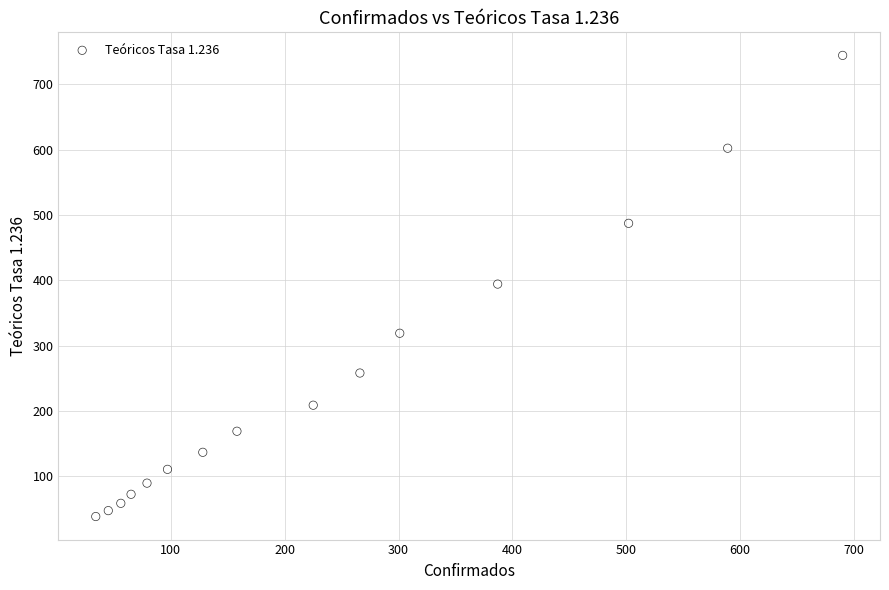

What is the range of X values (max minus min)?

656.0